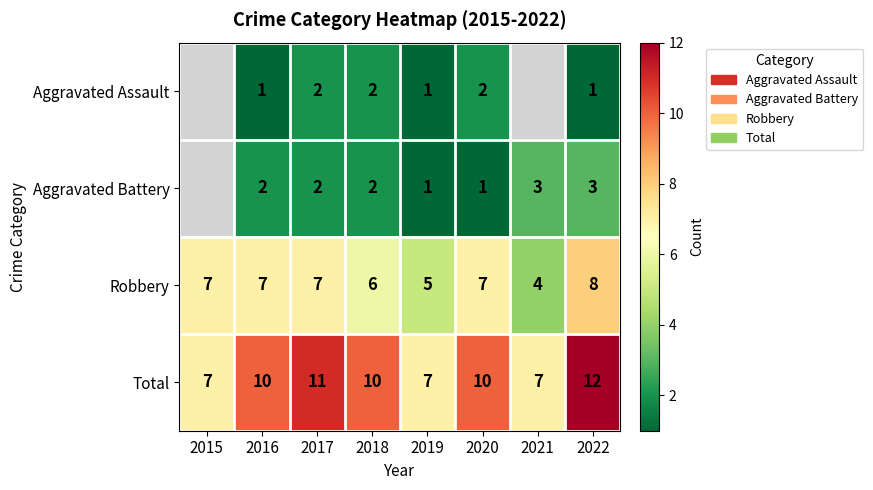

How many values in the Total series are below 10?

3